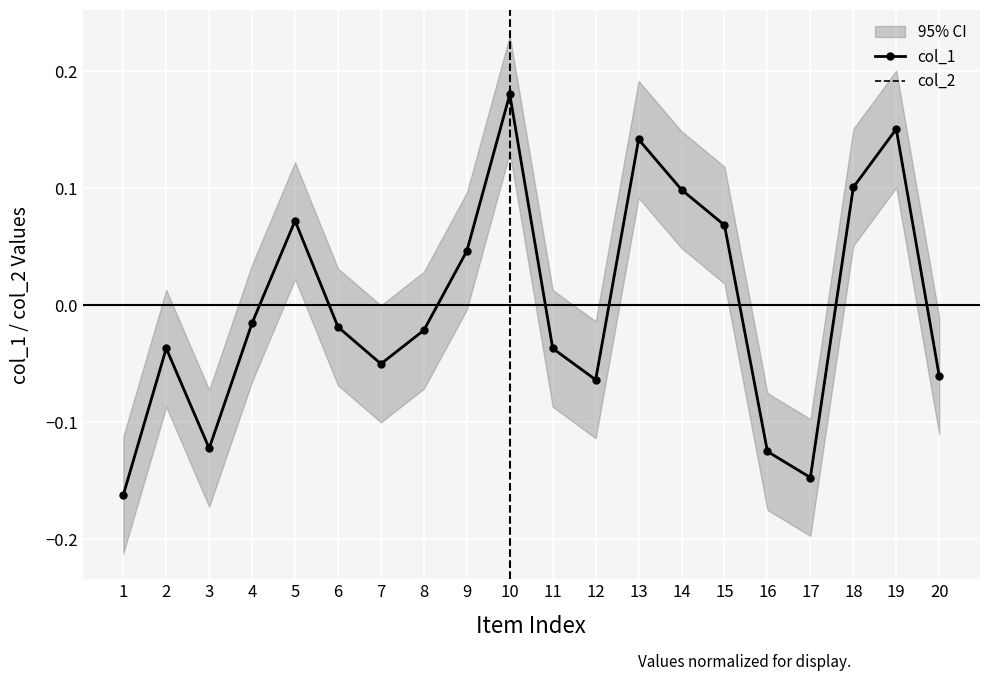

Rank the categories by col_2 value from highest to lowest.

10, 19, 13, 18, 14, 5, 15, 9, 4, 6, 8, 2, 11, 7, 20, 12, 3, 16, 17, 1